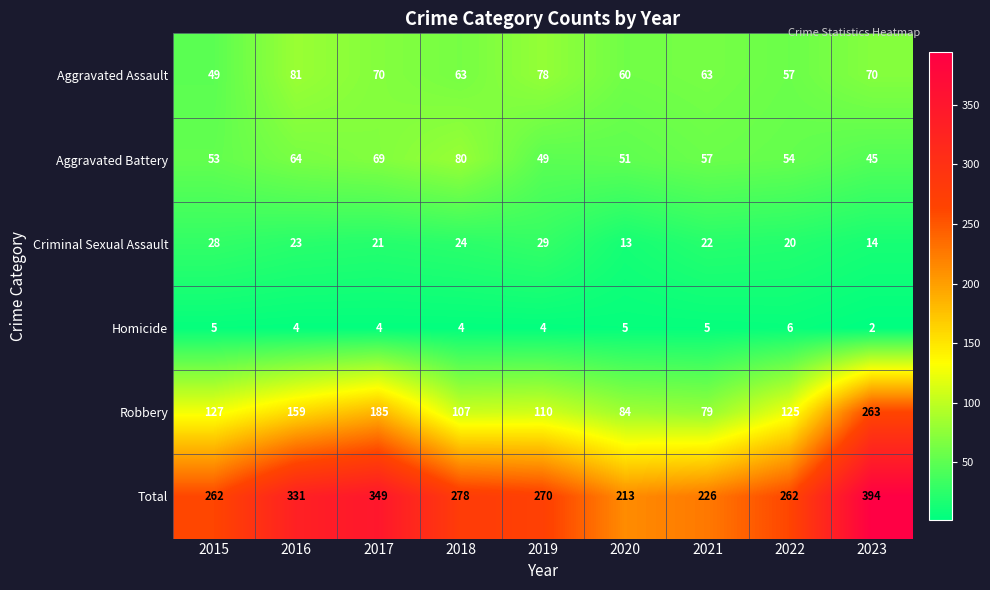

Which series has the widest spread of values?

Robbery